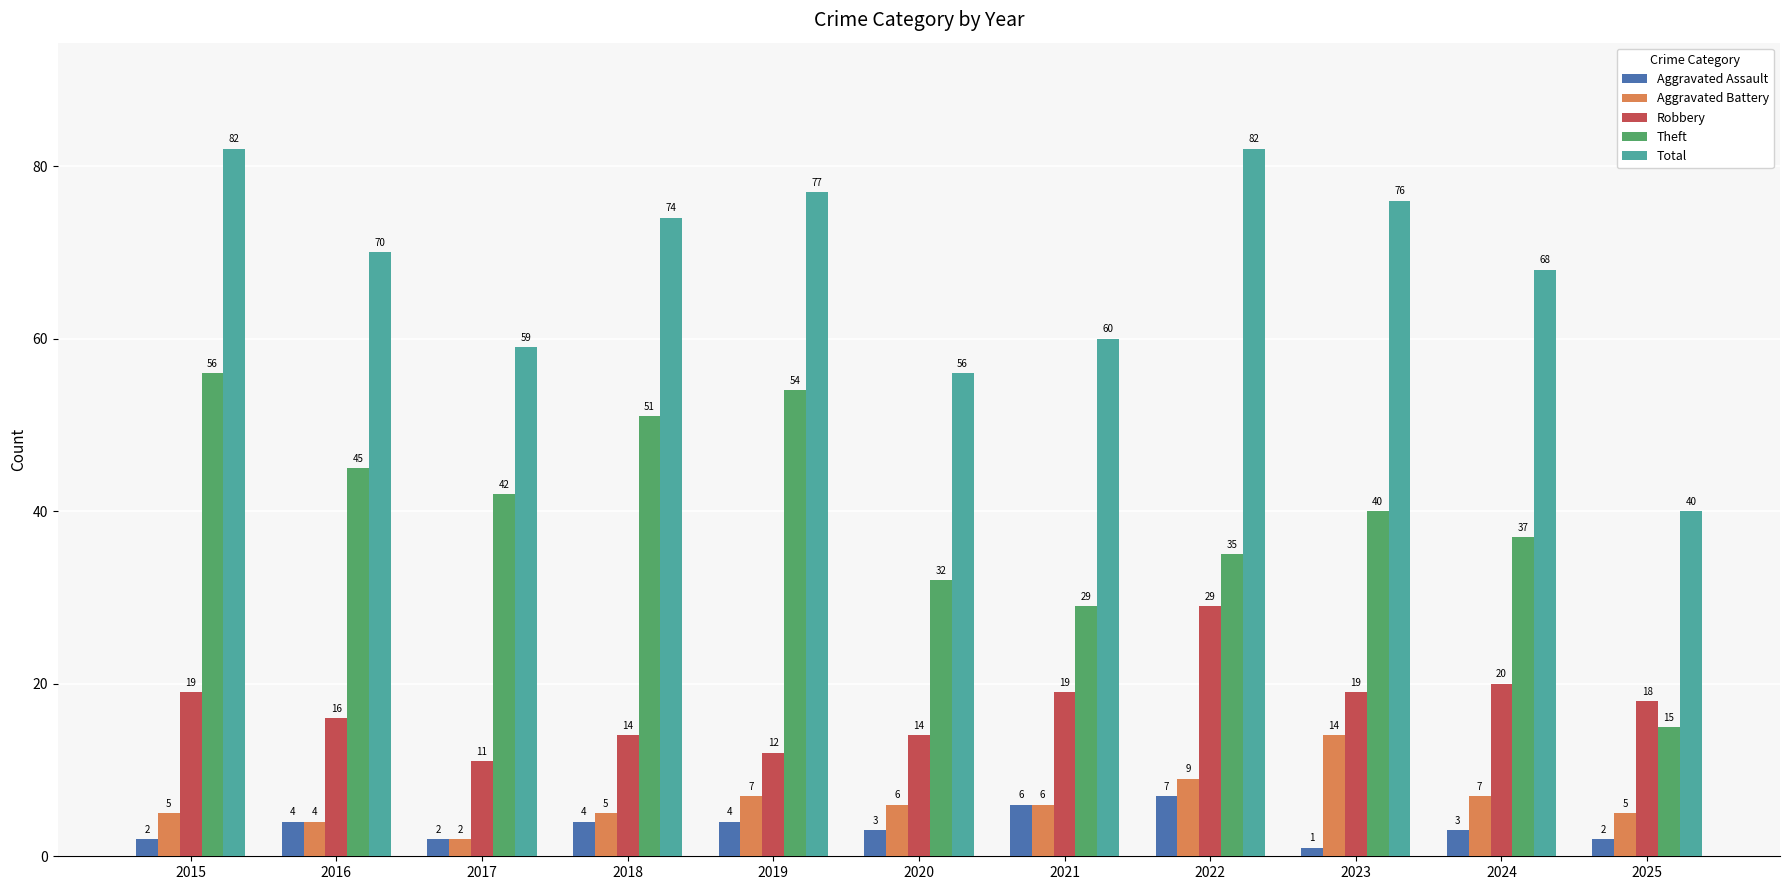

Are the bars grouped side by side (vs. stacked)?

Yes